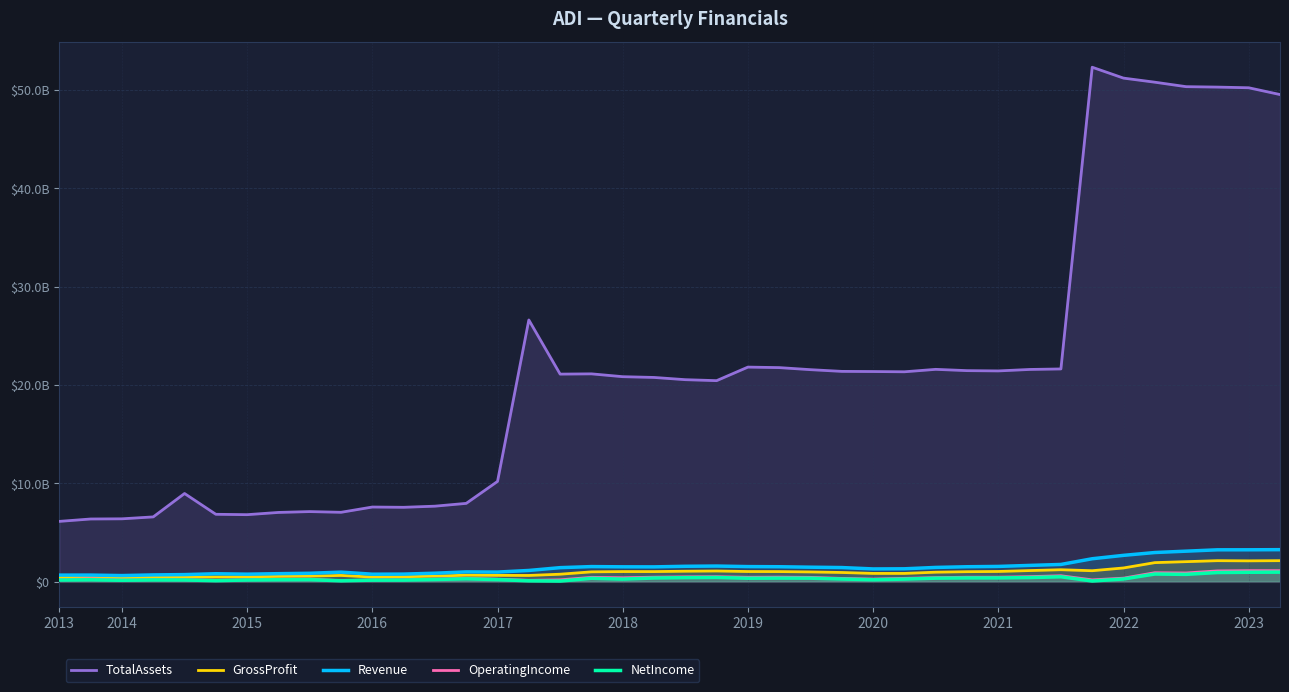

Reading left to right, list all the values displayed in this chart.

TotalAssets: 6138626000	6381750000	6399468000	6594951000	8973465000	6859690000	6821156000	7048475000	7134701000	7062178000	7598081000	7570292000	7685053000	7970278000	10203371000	26622683000	21114995000	21141294000	20853315000	20776454000	20548616000	20449779000	21828278000	21776325000	21566650000	21392641000	21376827000	21350938000	21599568000	21468603000	21440110000	21588217000	21641190000	52322071000	51215614000	50800652000	50346170000	50302350000	50234520000	49544739000
GrossProfit: 435062000	444870000	409118000	458743000	476290000	486037000	503607000	544822000	569037000	641796000	477293000	510903000	572290000	666687000	648504000	640443000	766624000	1006025000	1035190000	1033812000	1070646000	1093654000	1039656000	1034092000	997811000	942191000	848142000	846674000	972578000	1023084000	1045371000	1136637000	1221184000	1121820000	1401997000	1944520000	2043142000	2142815000	2124341000	2144546000
Revenue: 674172000	678133000	628238000	694536000	727752000	814247000	771986000	821019000	863365000	978722000	769429000	778766000	869591000	1003623000	984449000	1147982000	1433902000	1541170000	1518624000	1513053000	1572679000	1596586000	1541101000	1526602000	1480143000	1443219000	1303565000	1317060000	1456136000	1526295000	1558458000	1661407000	1758853000	2339568000	2684293000	2972064000	3109880000	3247716000	3249630000	3262930000
OperatingIncome: 208342000	304948000	179609000	220400000	202546000	149929000	207934000	249008000	265269000	108630000	195045000	207379000	268707000	356981000	266268000	145835000	194821000	448210000	405348000	463976000	499039000	513372000	455826000	469695000	446726000	338361000	273428000	344020000	419124000	461672000	463860000	519690000	609646000	191650000	364757000	918161000	893306000	1102476000	1130820000	1128384000
NetIncome: 176239000	201554000	152586000	187433000	180606000	108695000	178757000	205338000	216478000	96305000	164504000	170573000	230430000	296157000	217129000	93564000	68916000	347650000	268172000	379831000	414464000	432965000	355006000	367937000	362374000	277694000	203874000	267696000	362665000	386526000	388519000	422905000	503311000	75687000	280077000	783273000	748985000	936226000	961474000	977656000